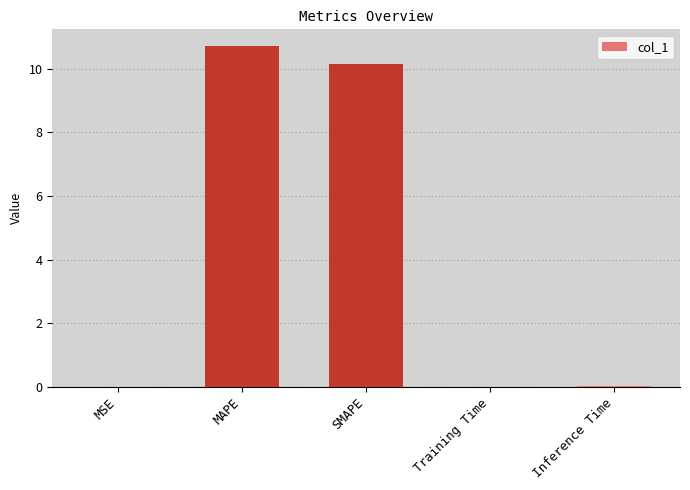

What is the greatest value displayed?

10.7